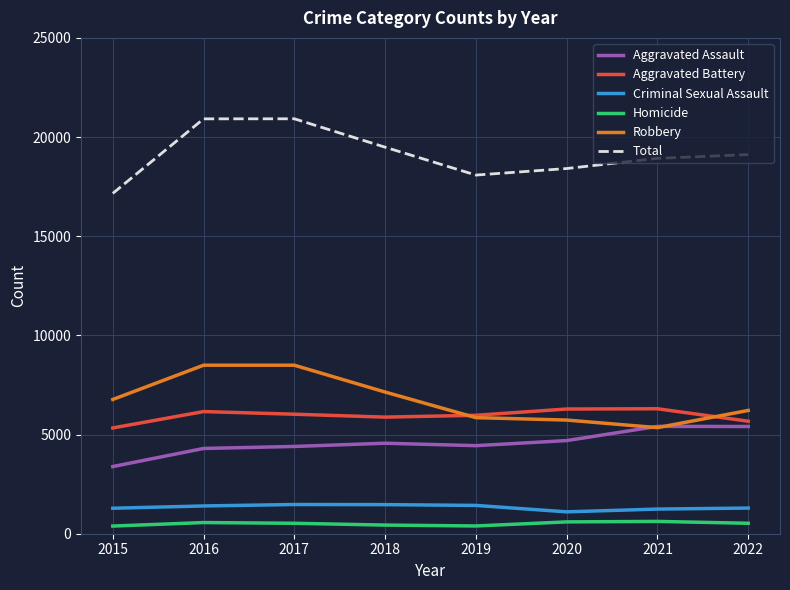

Does the chart display data point markers on the line(s)?

No